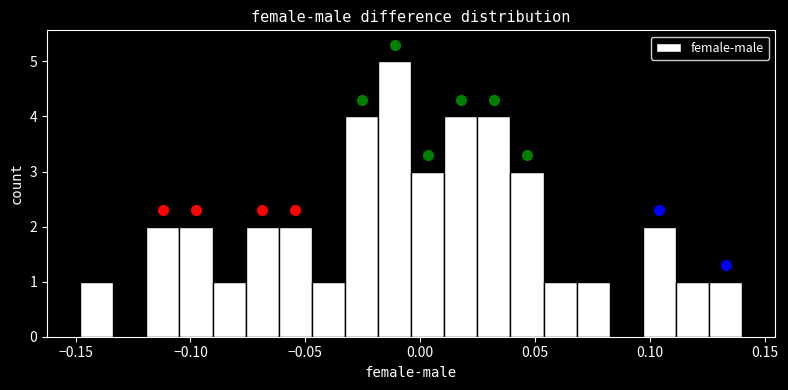

Read against the x-axis, roughly where is the centre of the tallest bar?

-0.010